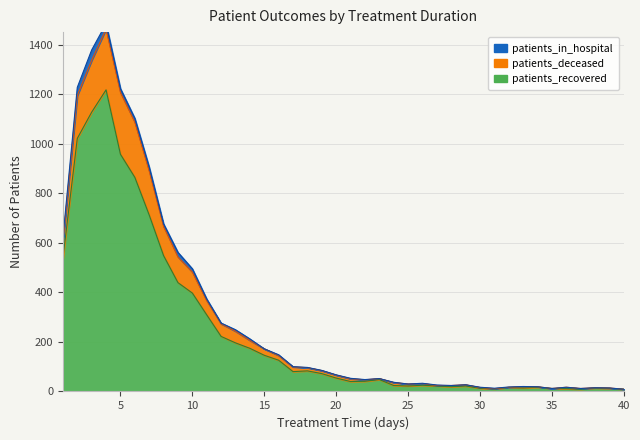

At how many categories does at least one series exceed 624?

7